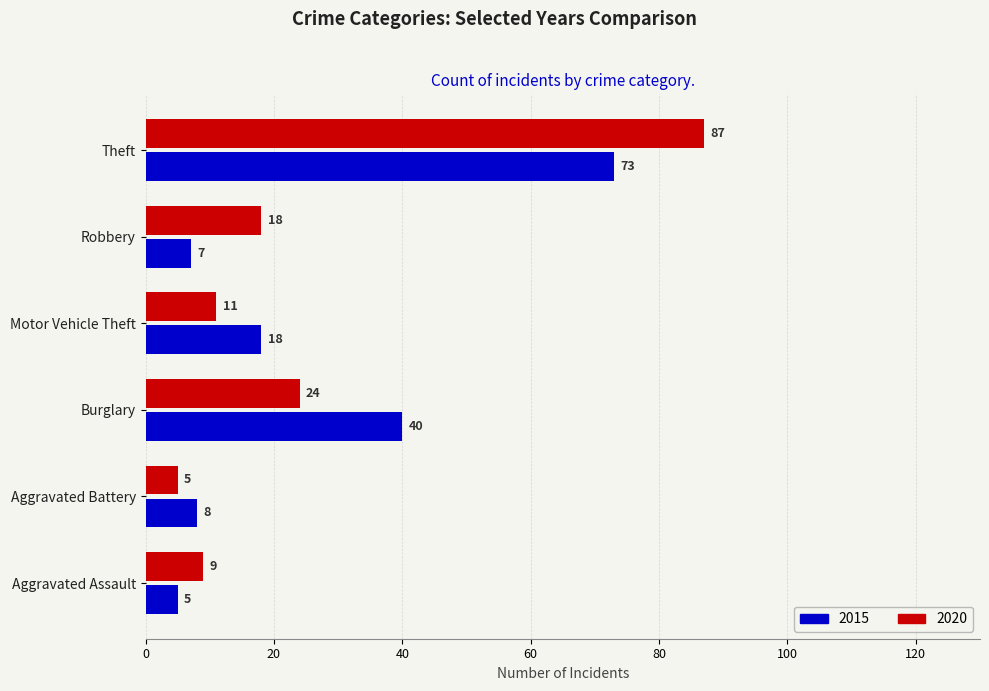

Where is 2015 nearest to the value 39?

Burglary